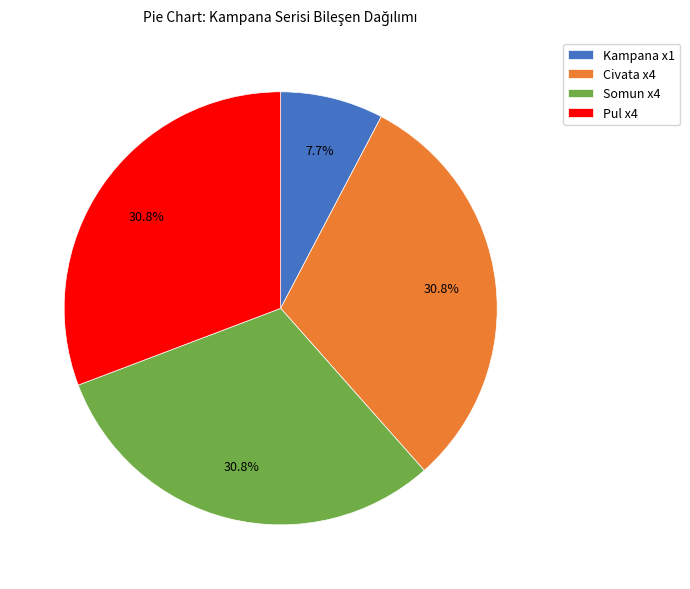

Does any single category account for the majority?

No